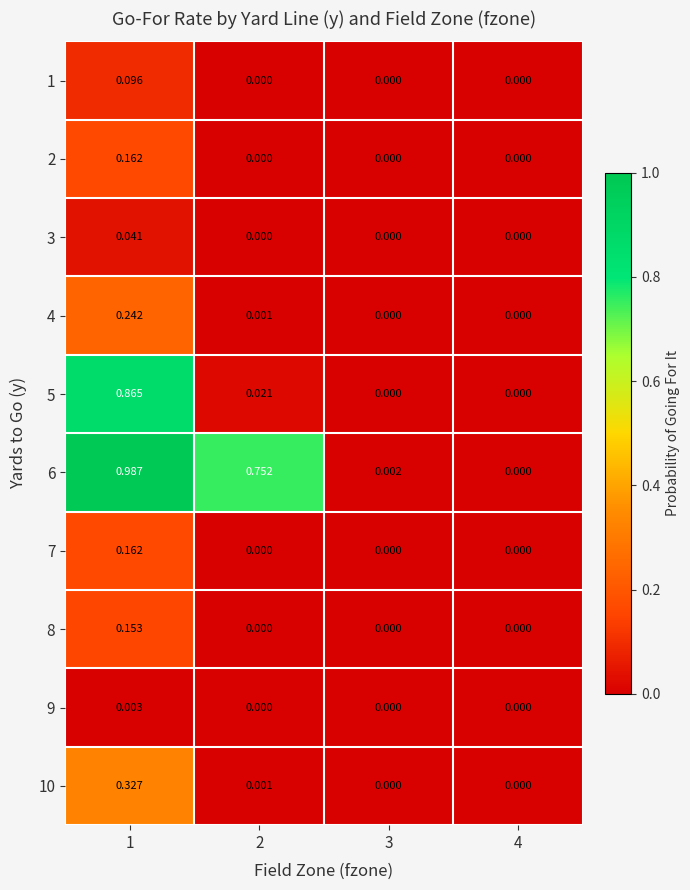

At which category is the sum across all series the highest?

1